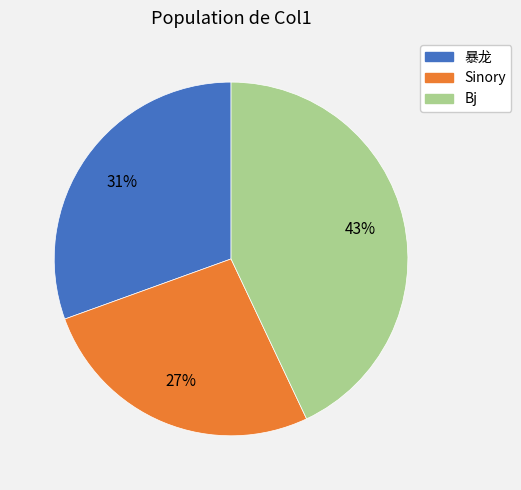

Is it true that Bj is 43% of the pie?

True